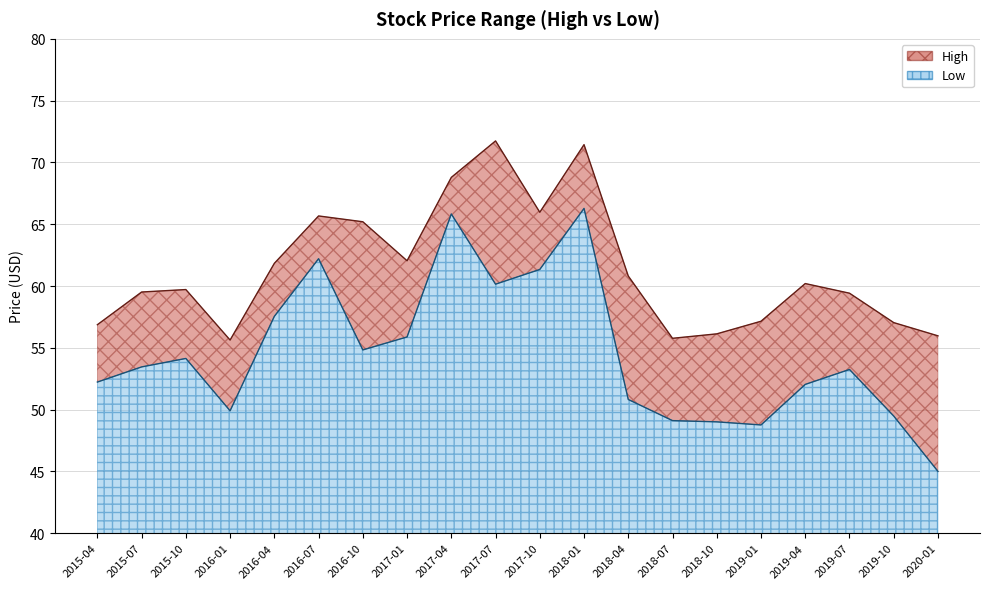

At how many categories does at least one series exceed 52?

20